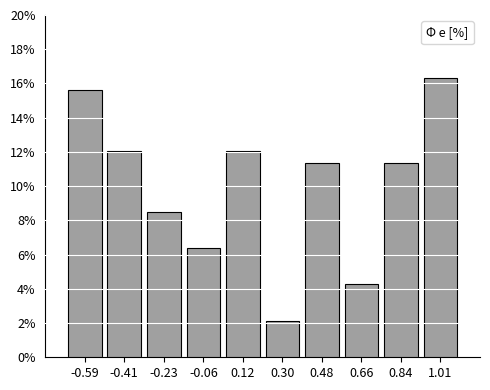

How tall is the bar that spans 0.92 to 1.10 on the x-axis? Neither the bar edges nor the heights are printed on the chart, so give them approximately, as read against the axes.

16.4